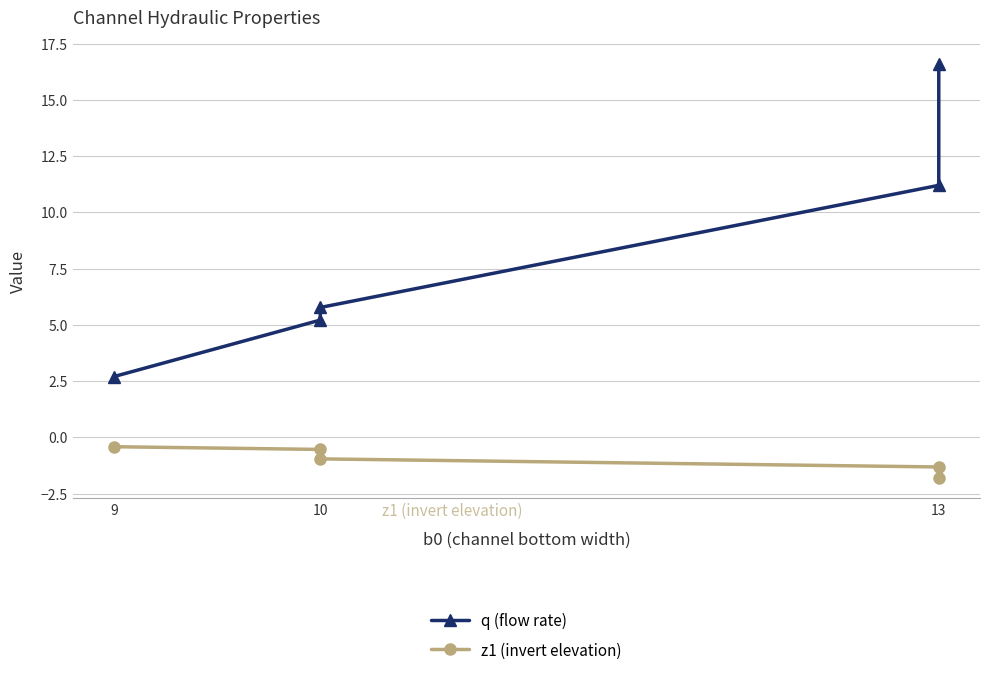

Which series has the largest range (max minus min)?

q (flow rate)